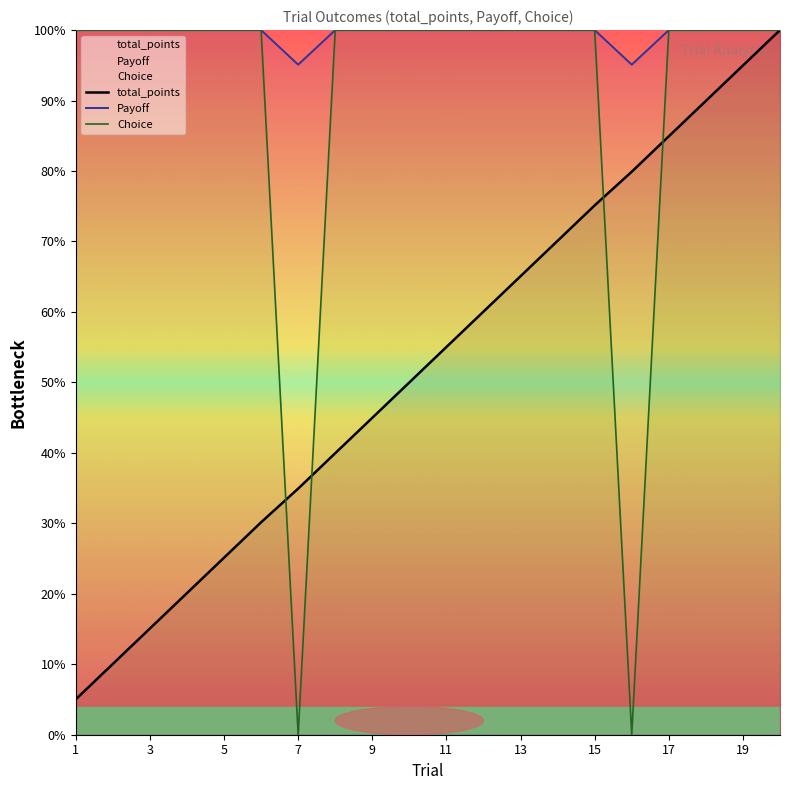

What is the average value of the Payoff series?

99.5